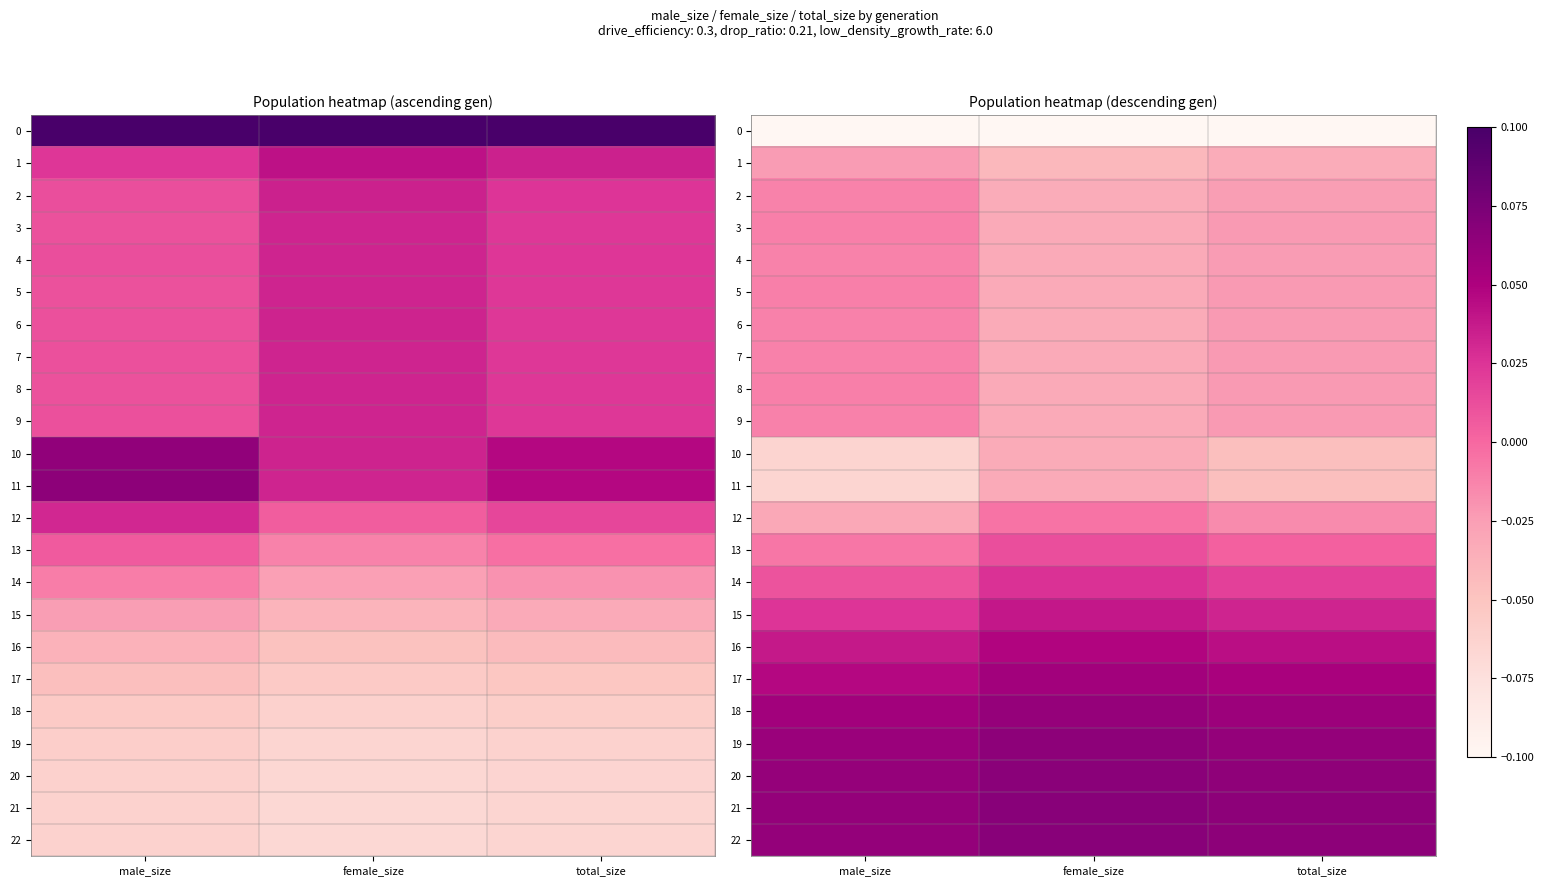

What is the average value of the 19 series?

0.1